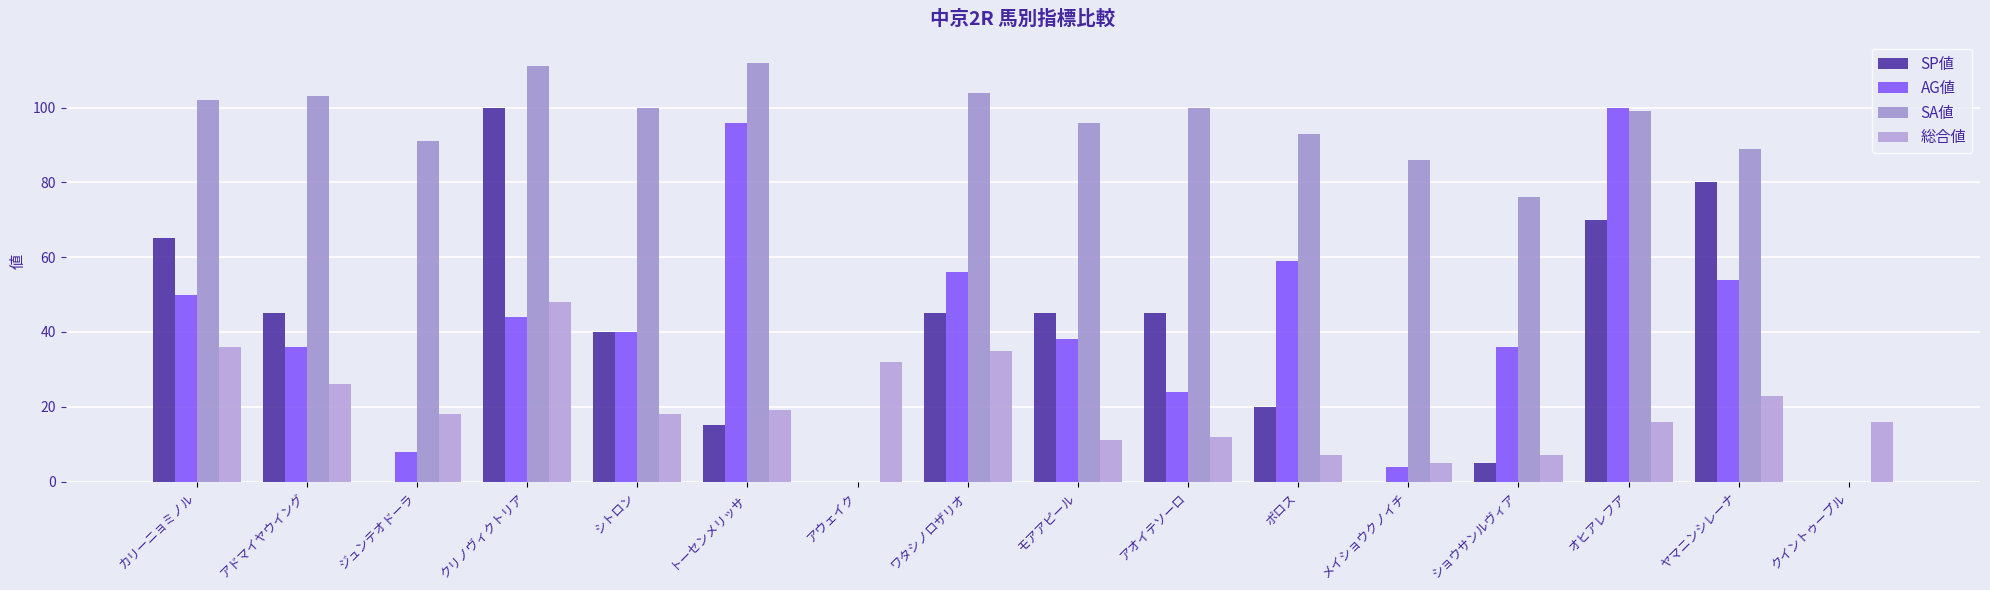

How many distinct data groups are displayed?

4